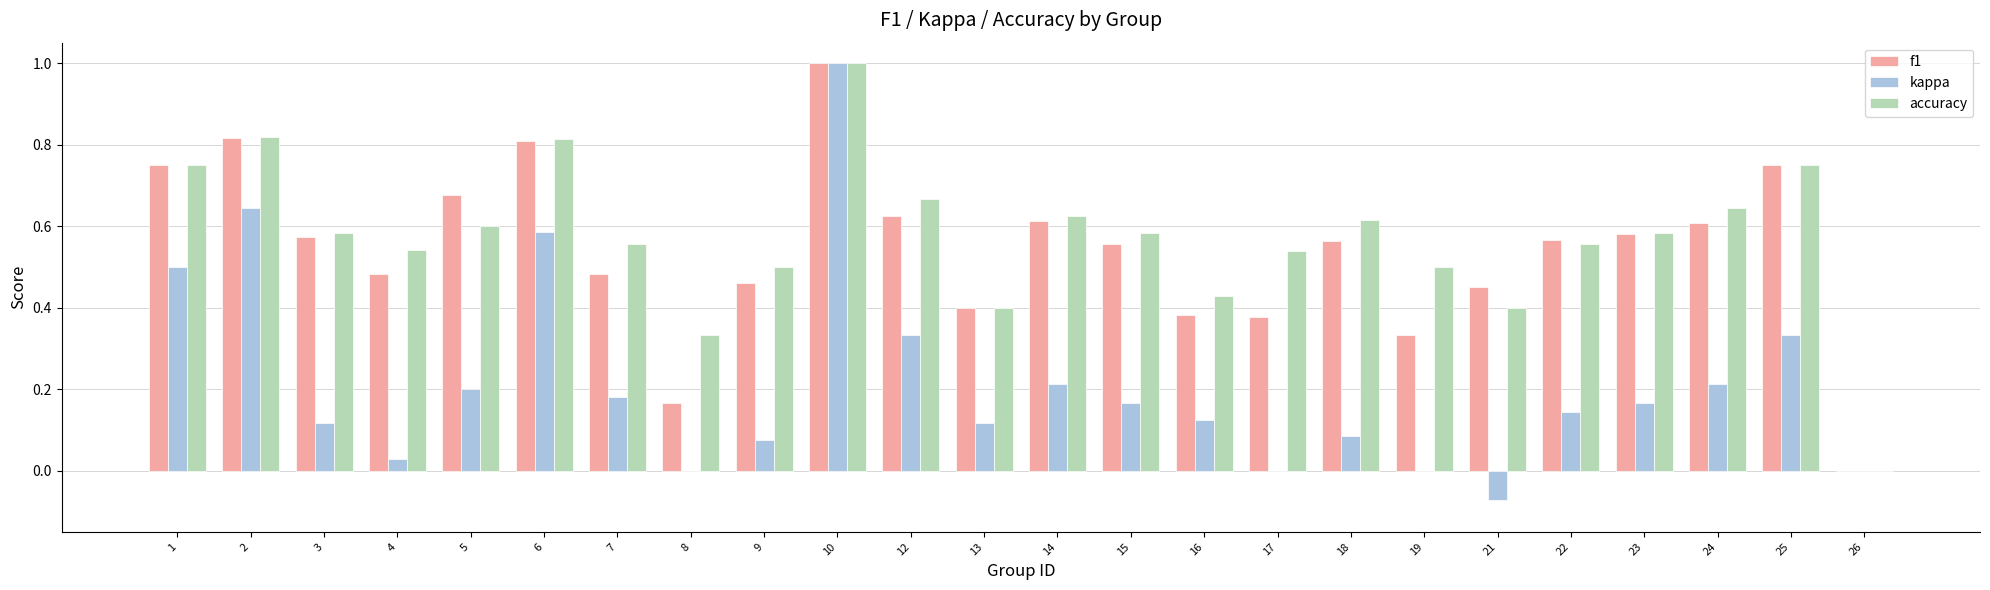

What is the sum of all f1 values?

13.0